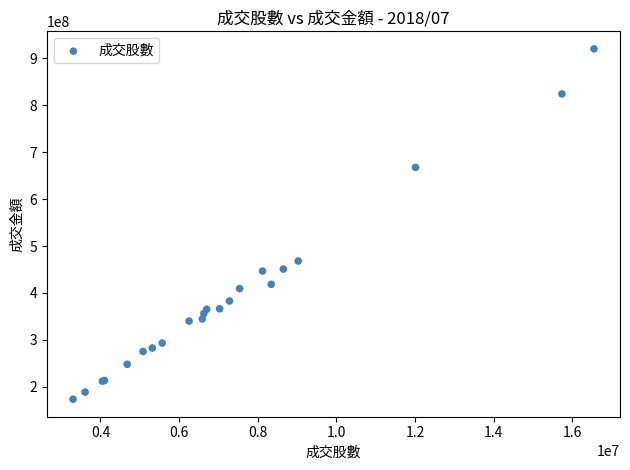

What Y value in the scatter plot is closest to 546916764?

468019363